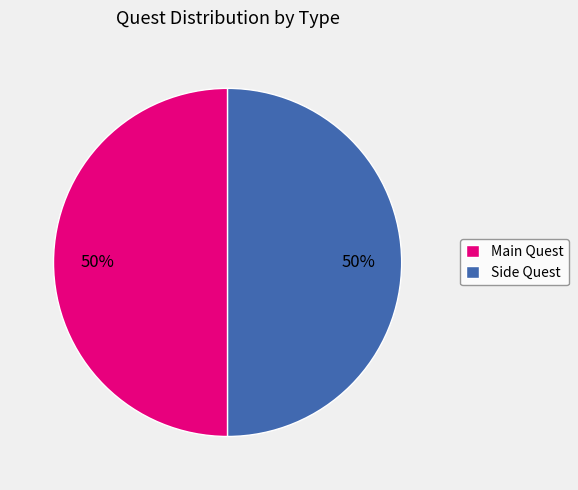

Approximately how many times larger is the value at Side Quest compared to Main Quest?

1.0